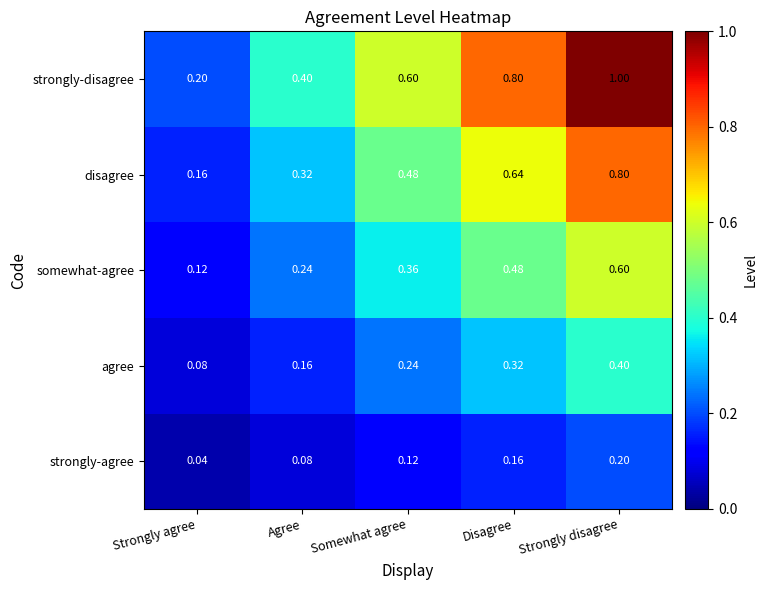

At which label is strongly-disagree closest to 0?

Strongly agree